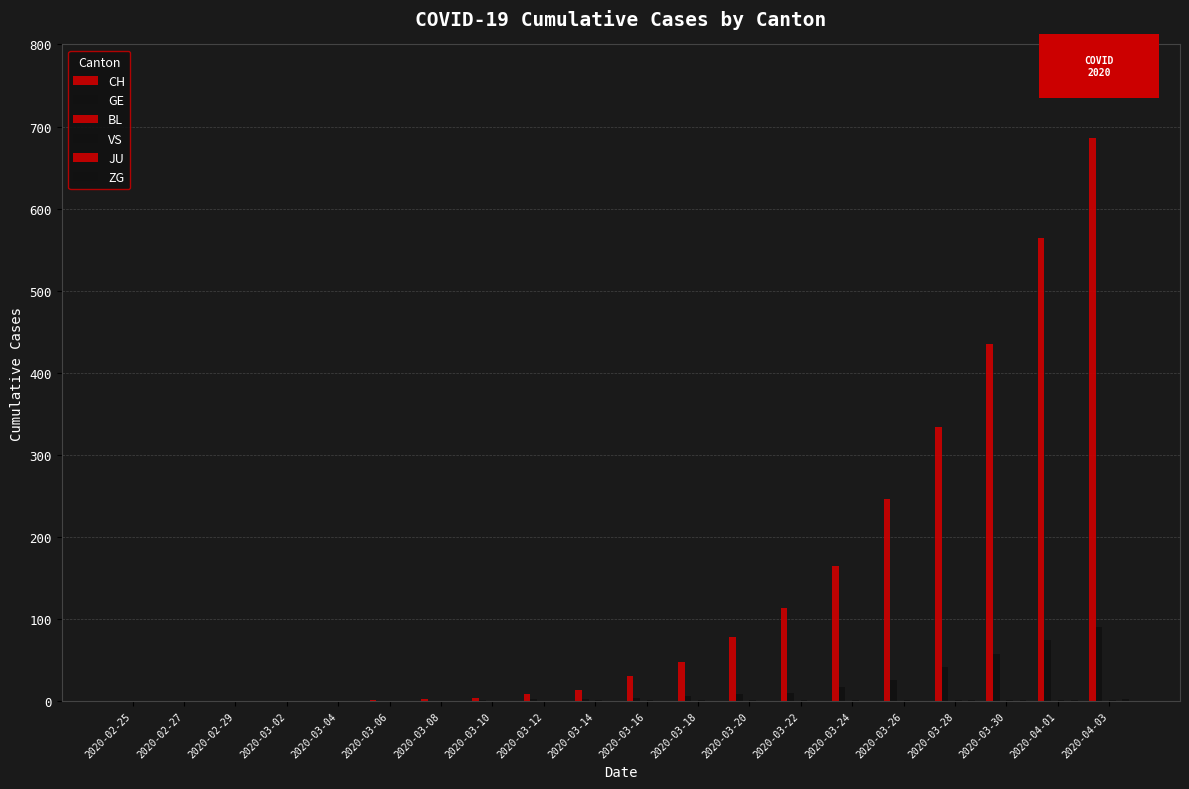

What is the difference between the VS values at 2020-03-30 and 2020-03-08?

1